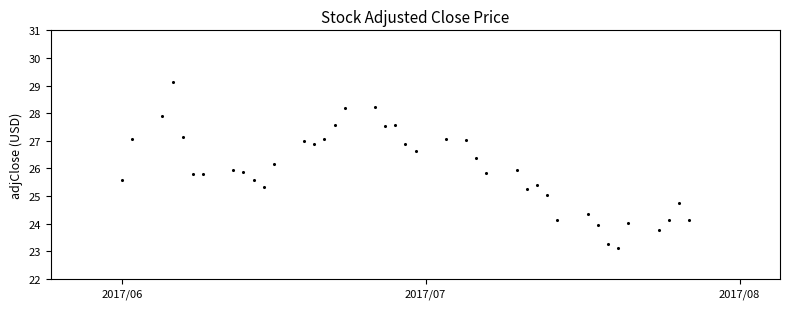

What is the range of Y values (max minus min)?

6.0